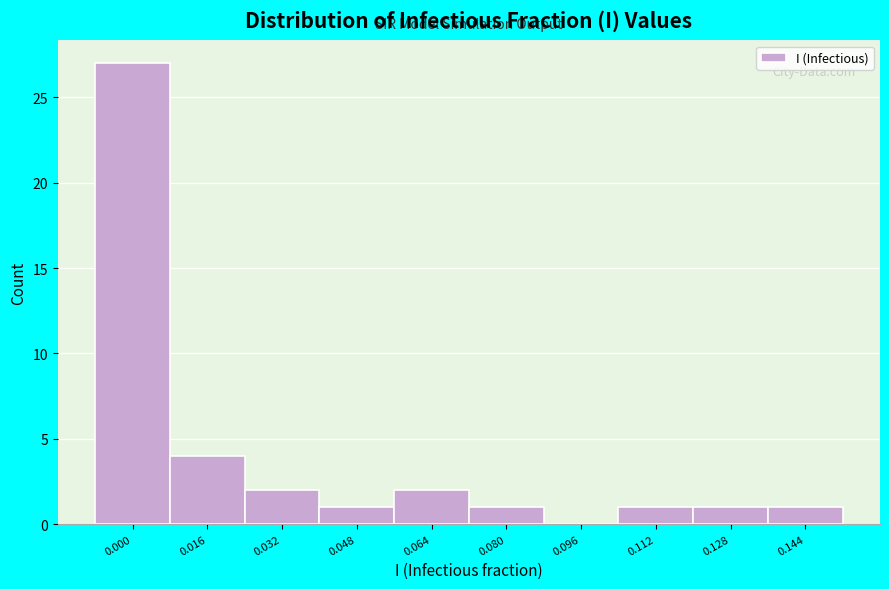

Reading right to left, transcribe all the data shown in this chart.

0.144=1	0.128=1	0.112=1	0.096=0	0.080=1	0.064=2	0.048=1	0.032=2	0.016=4	0.000=27